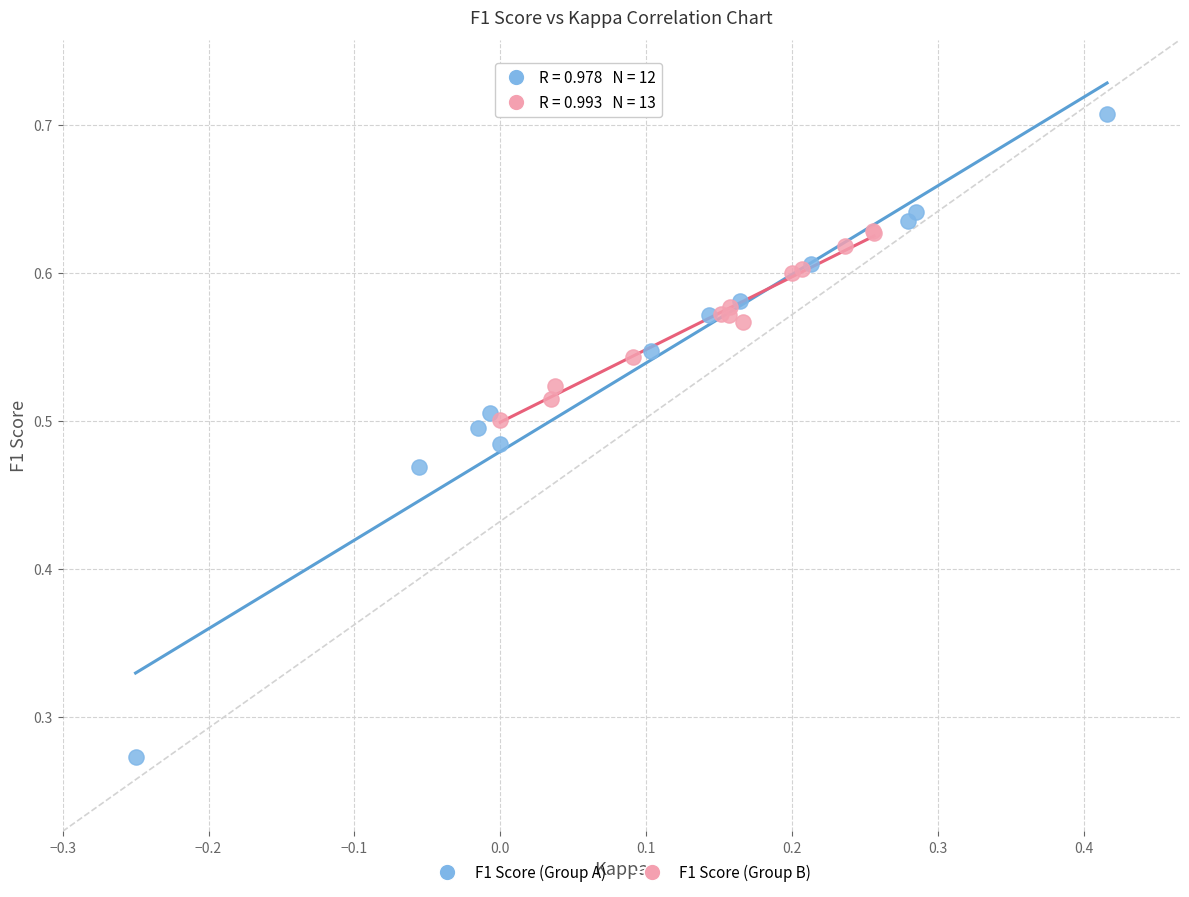

Which series contains the lowest Y value?

F1 Score (Group A)